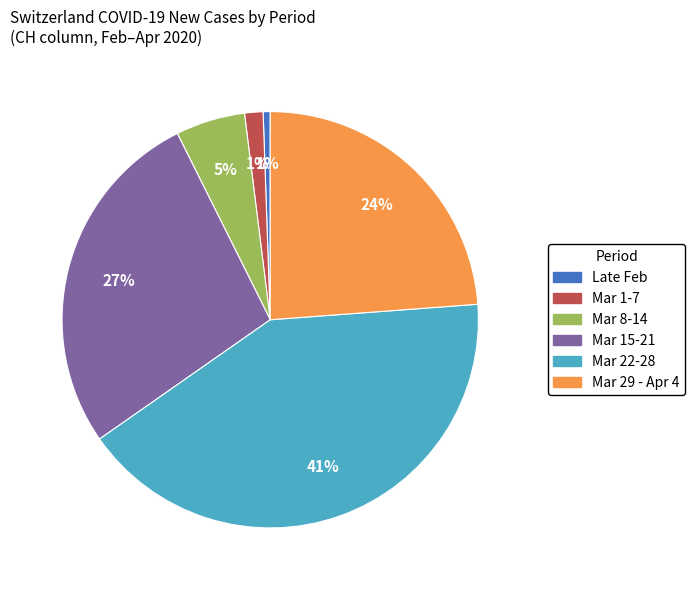

Is there any slice that represents more than half of the pie?

No